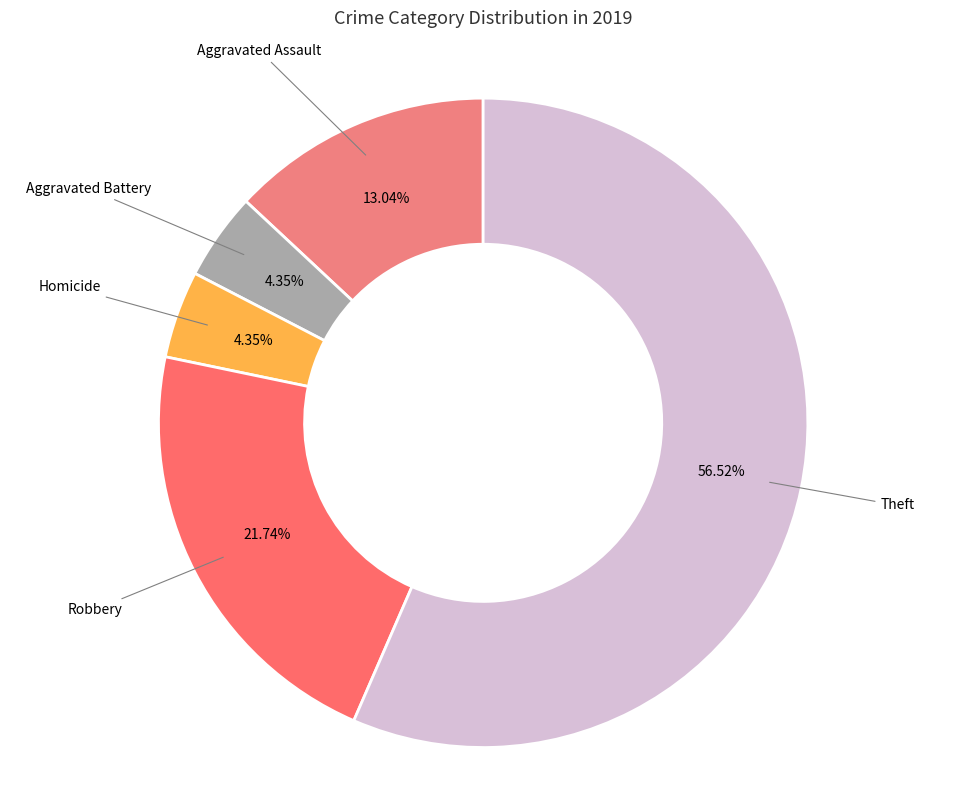

Between Aggravated Assault and Aggravated Battery, which is larger?

Aggravated Assault